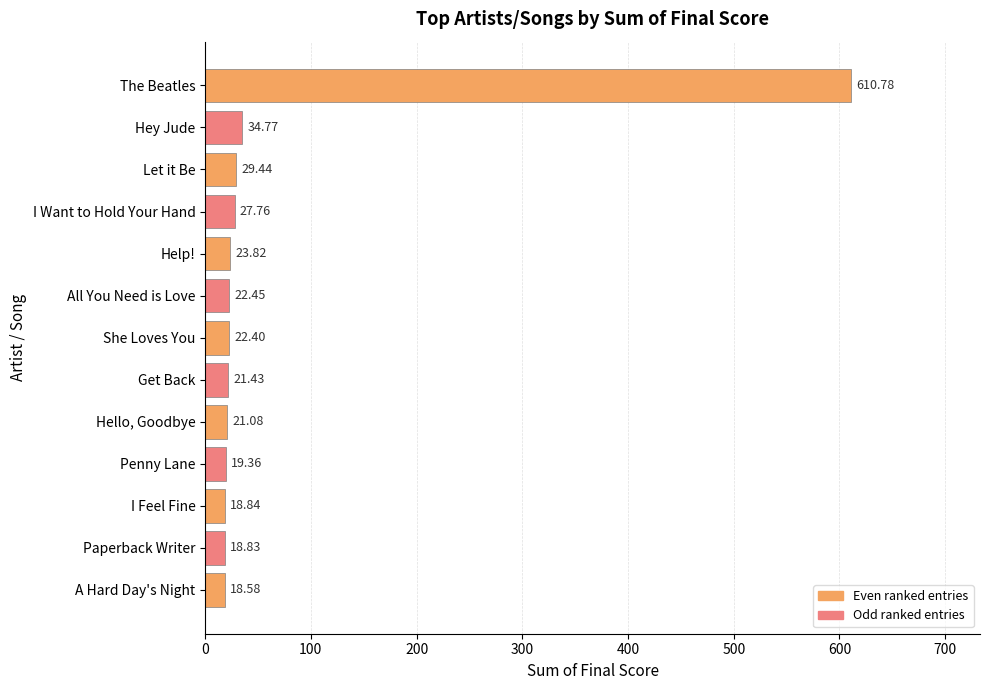

How many series are shown in this chart?

1